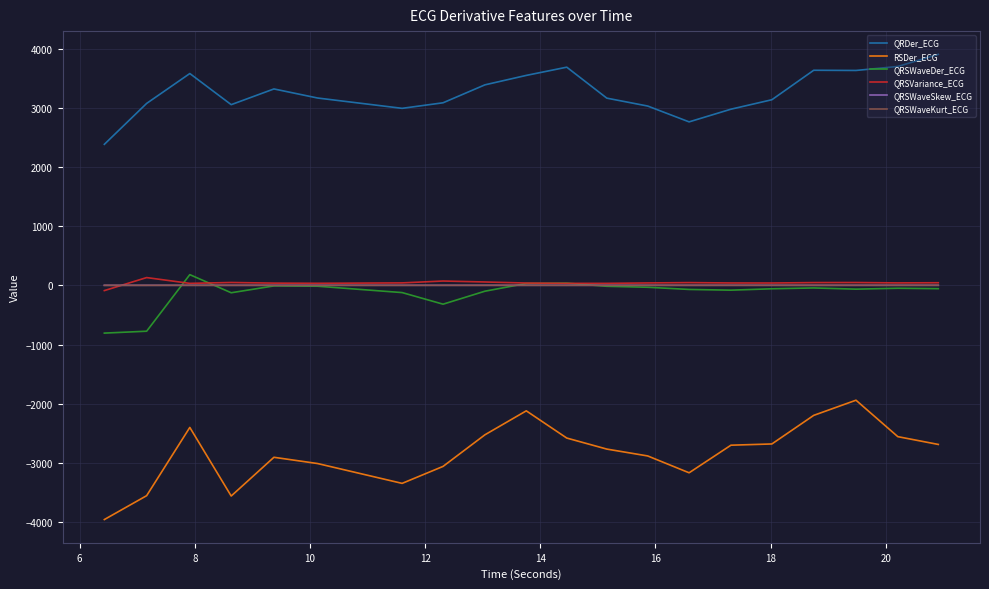

How many values in the QRSWaveDer_ECG series are below -55?

11